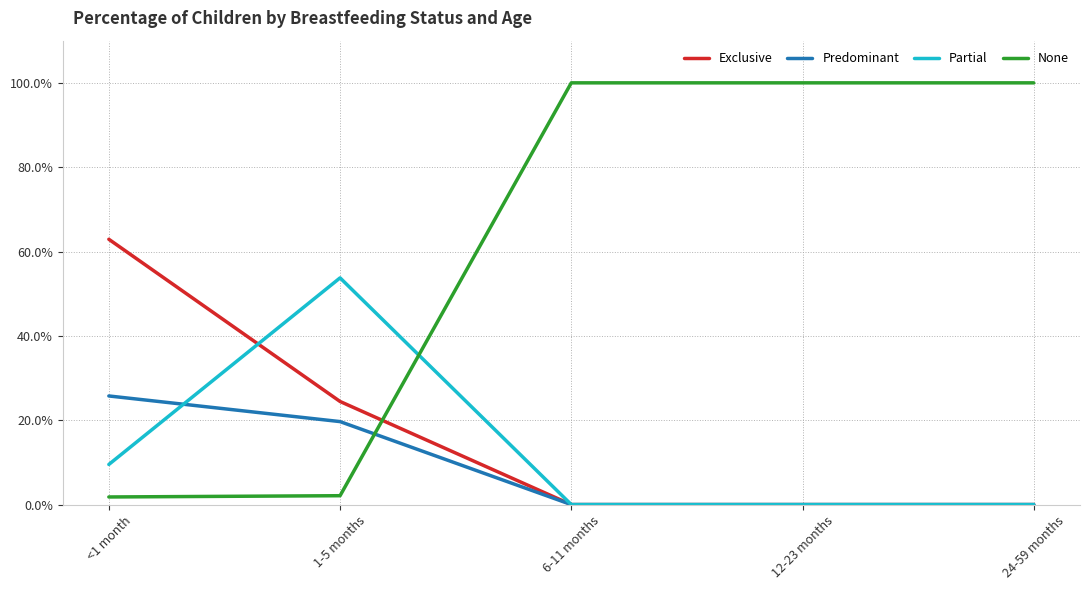

Between 24-59 months and 12-23 months, which is larger?

24-59 months